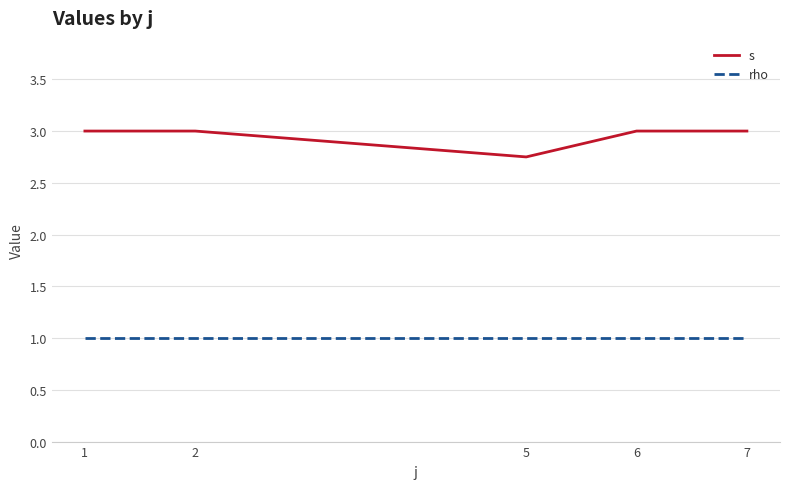

Which series has the largest total across all categories?

s